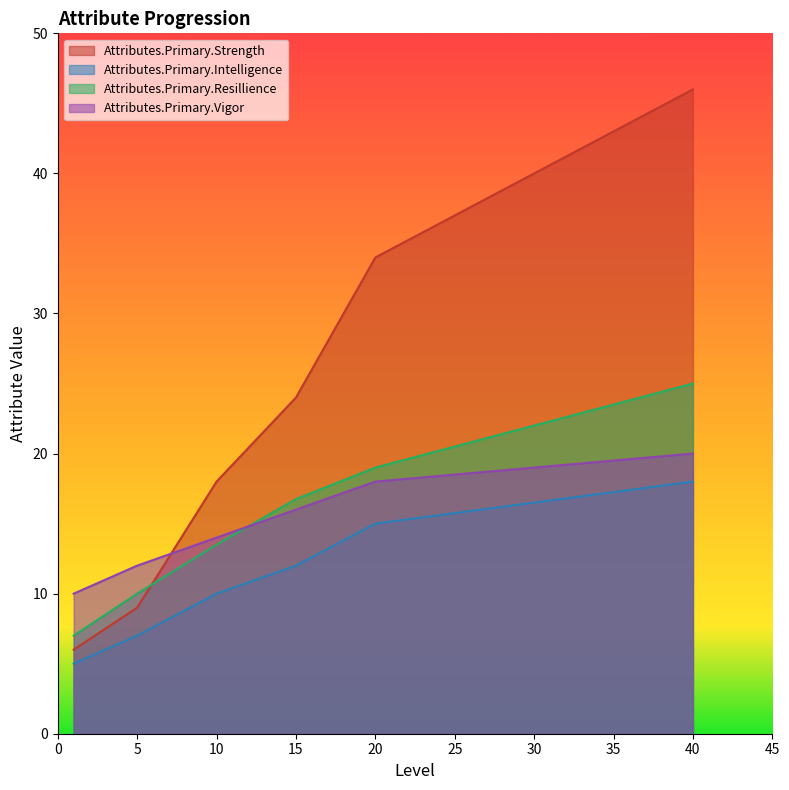

What is the sum of all Attributes.Primary.Strength values?

137.0